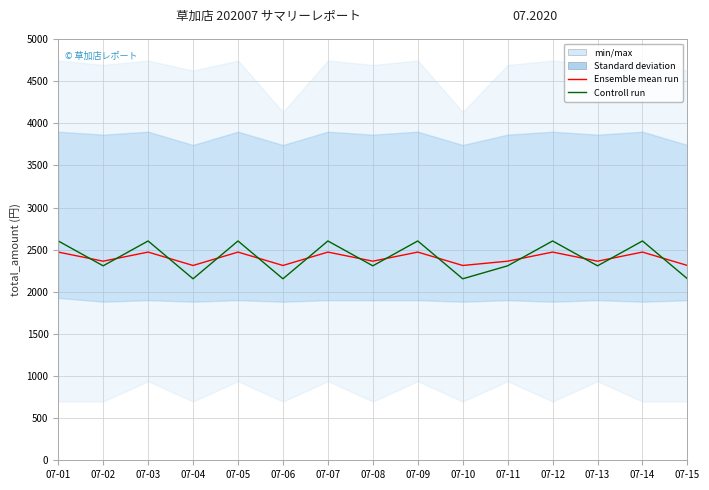

Which series has the largest total across all categories?

Controll run